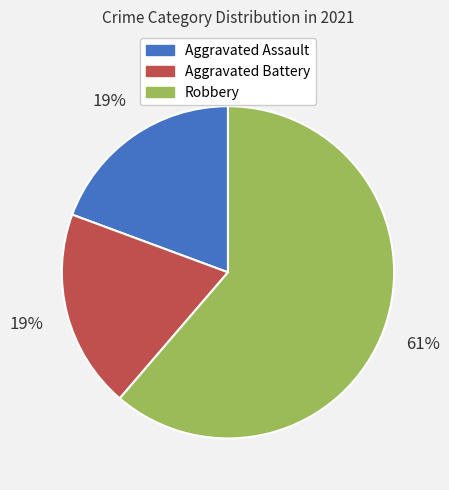

Which category accounts for the majority?

Robbery